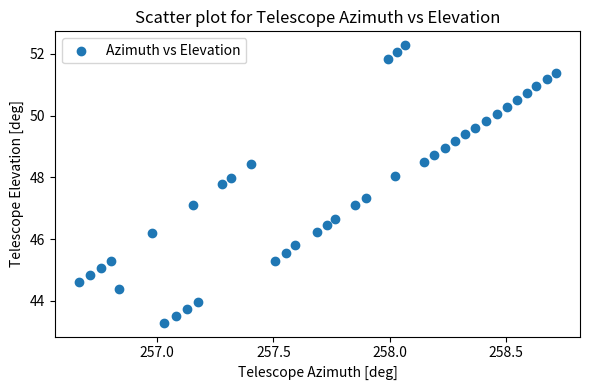

What is the range of X values (max minus min)?

2.1